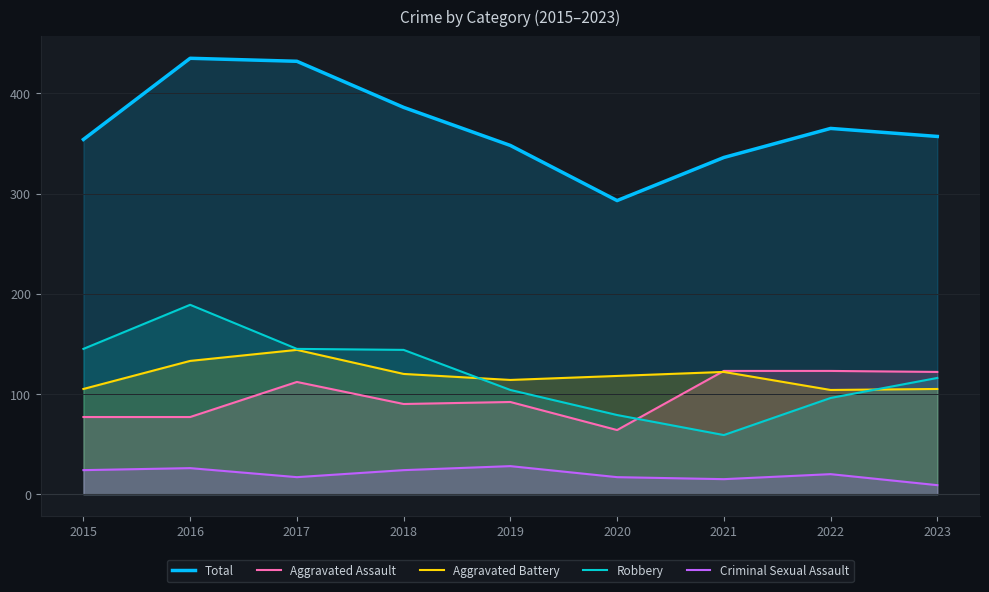

What is the difference between the maximum and minimum values in the Robbery series?

130